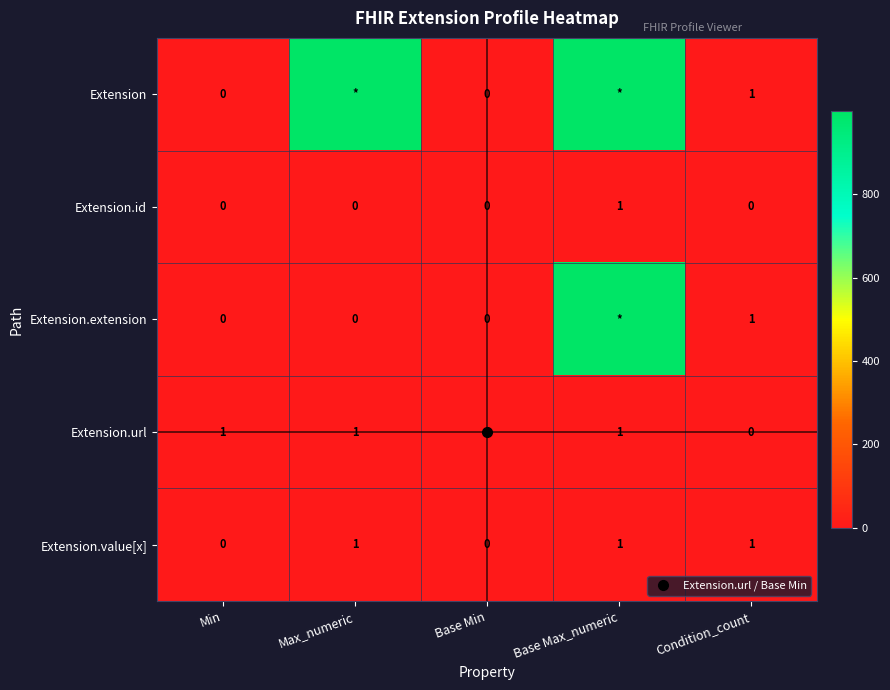

Which series has the widest spread of values?

Extension